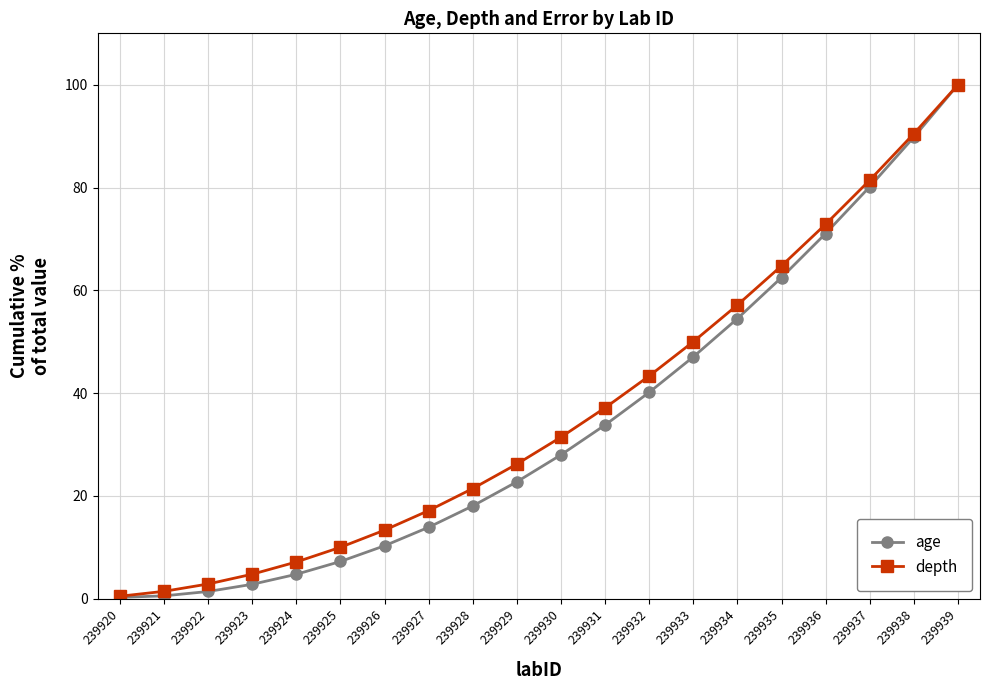

True or false: depth has more than 2 interior local peaks.

False